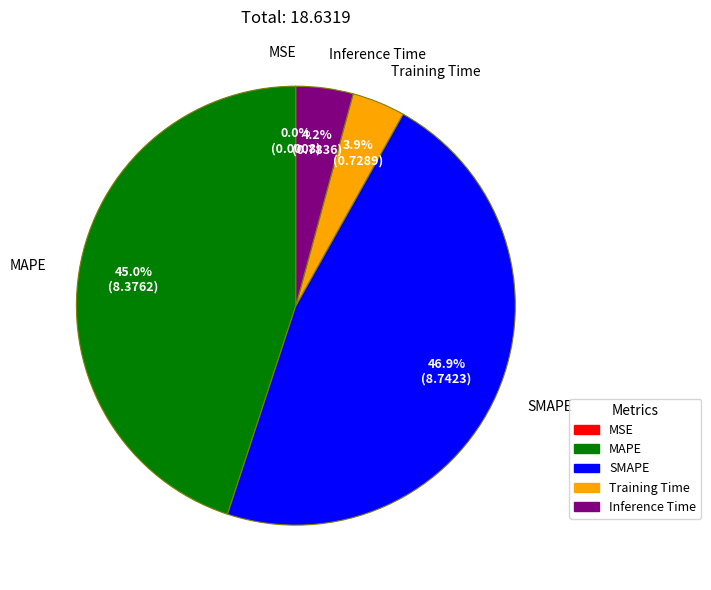

What is the total percentage of MAPE and SMAPE?

91.9%